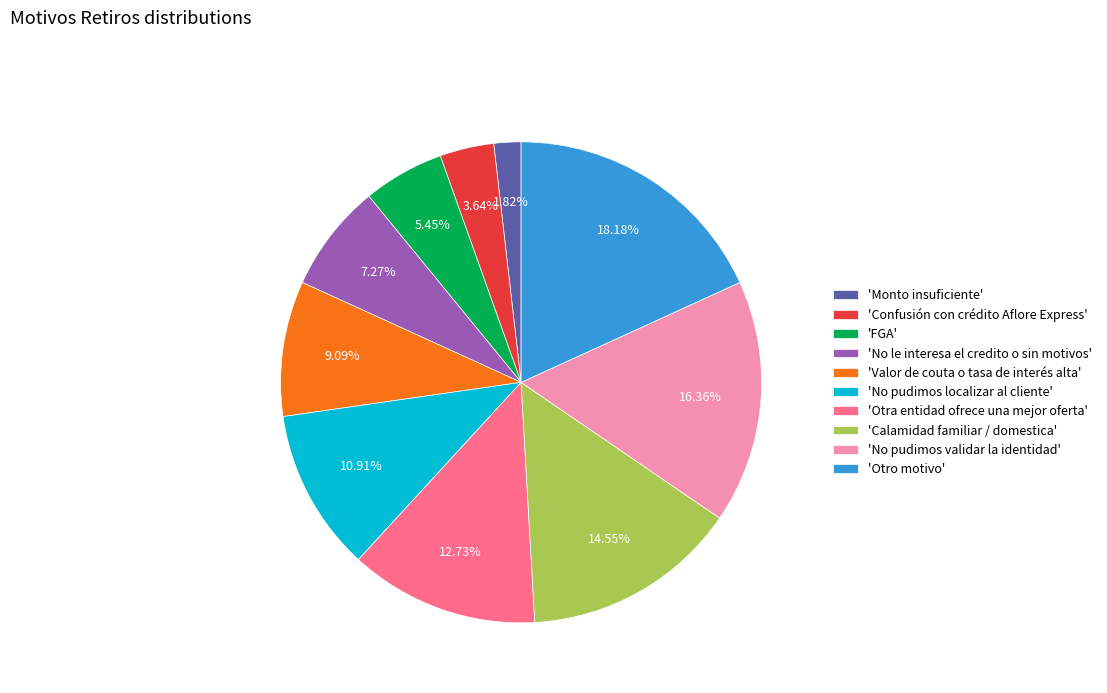

Which has a higher value, 'FGA' or 'No pudimos validar la identidad'?

'No pudimos validar la identidad'